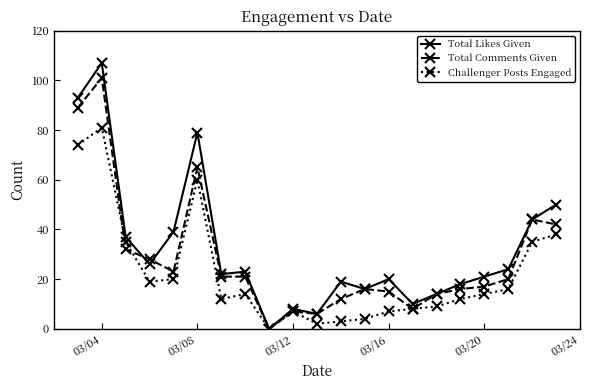

What is the maximum value shown in the chart?

107